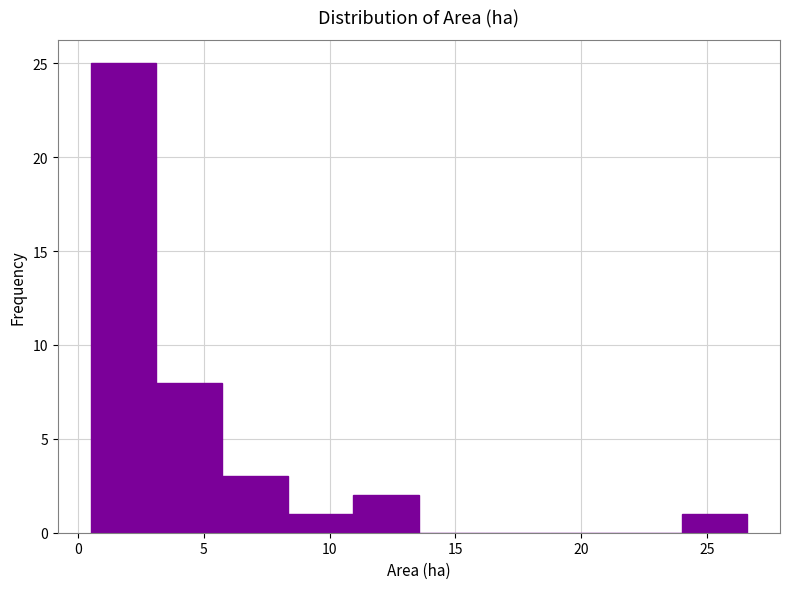

What is the height of the bar covering 8.5 to 11.0 on the x-axis? Neither the bar edges nor the heights are printed on the chart, so give them approximately, as read against the axes.

1